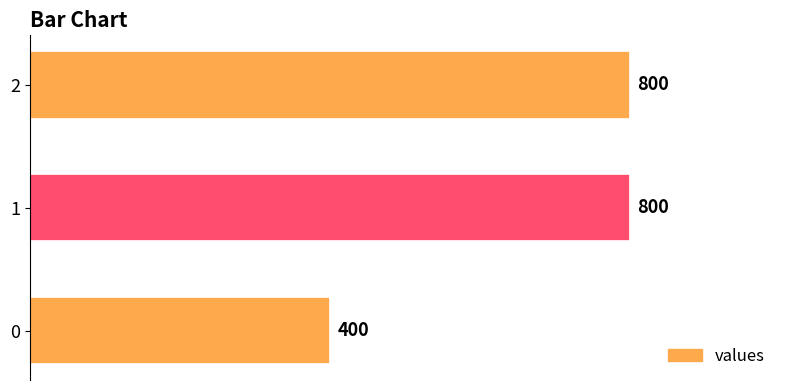

The value at 2 is 800. True or false?

True